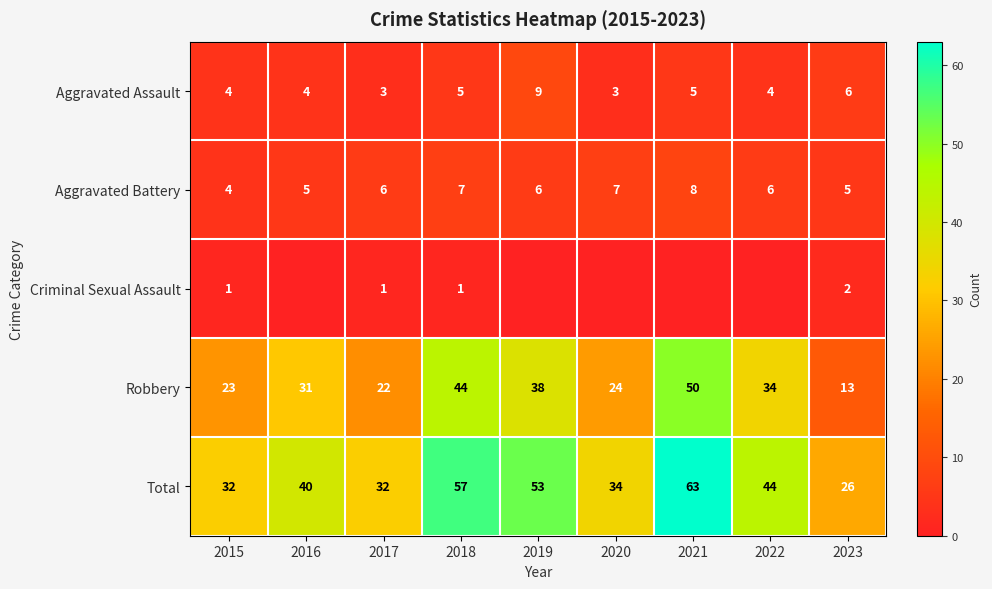

Which series has the largest range (max minus min)?

Robbery